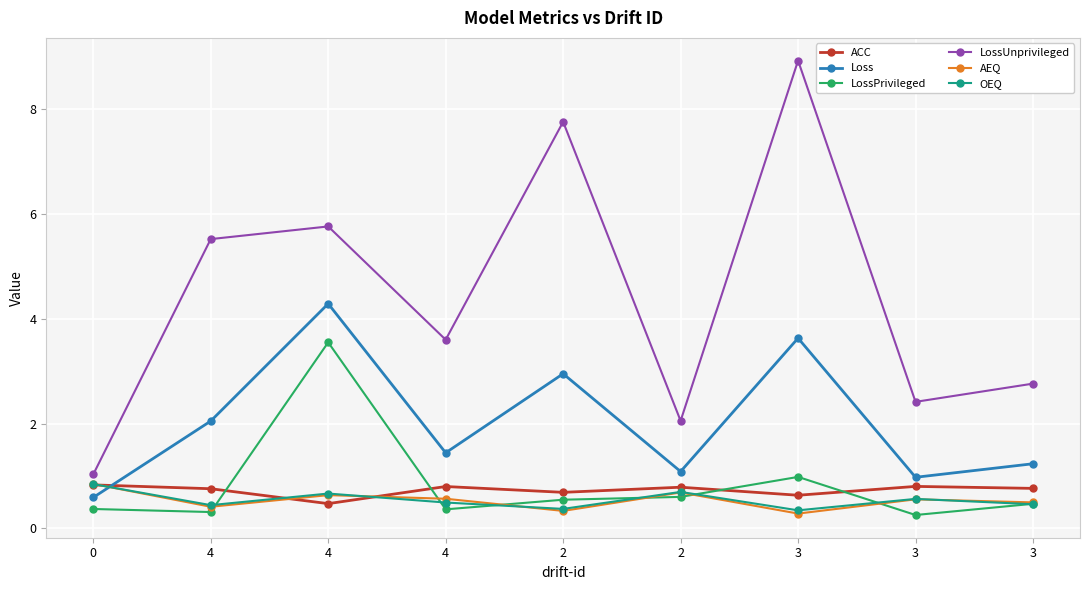

True or false: LossPrivileged has a value of 0.4 at 0.

True